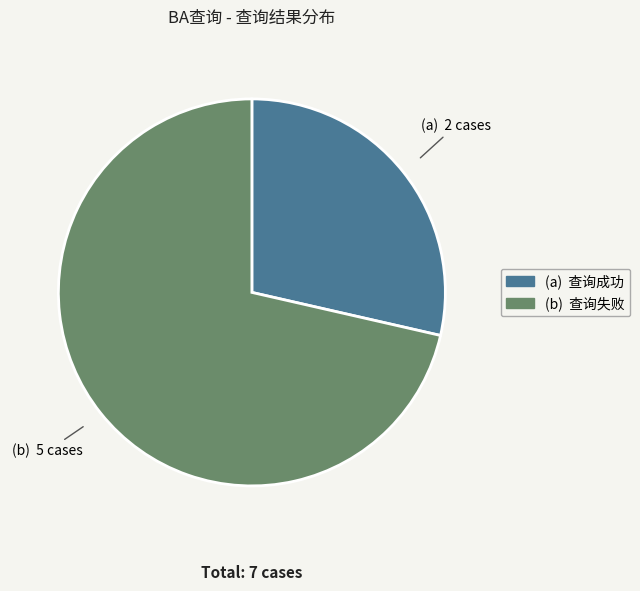

Is there any slice that represents more than half of the pie?

Yes